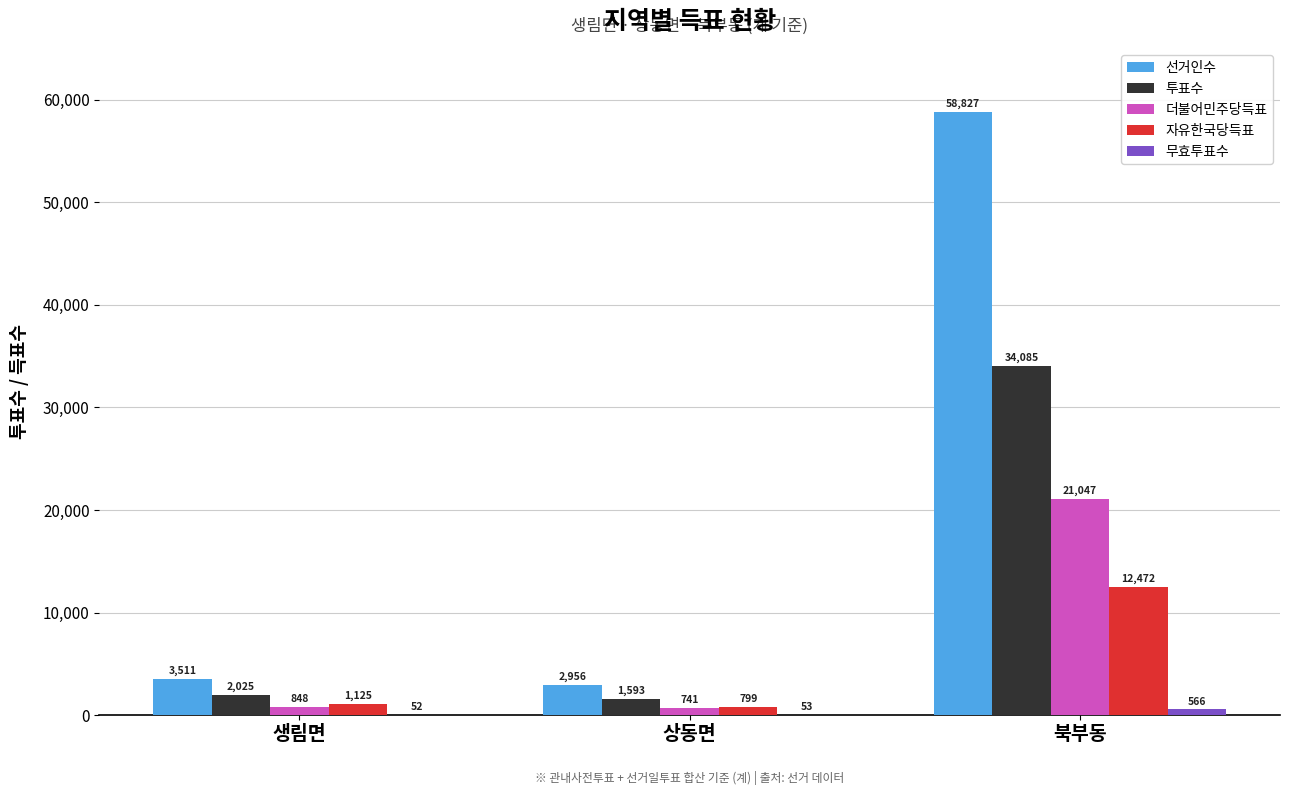

Is it true that 선거인수 equals 2956 at 상동면?

True